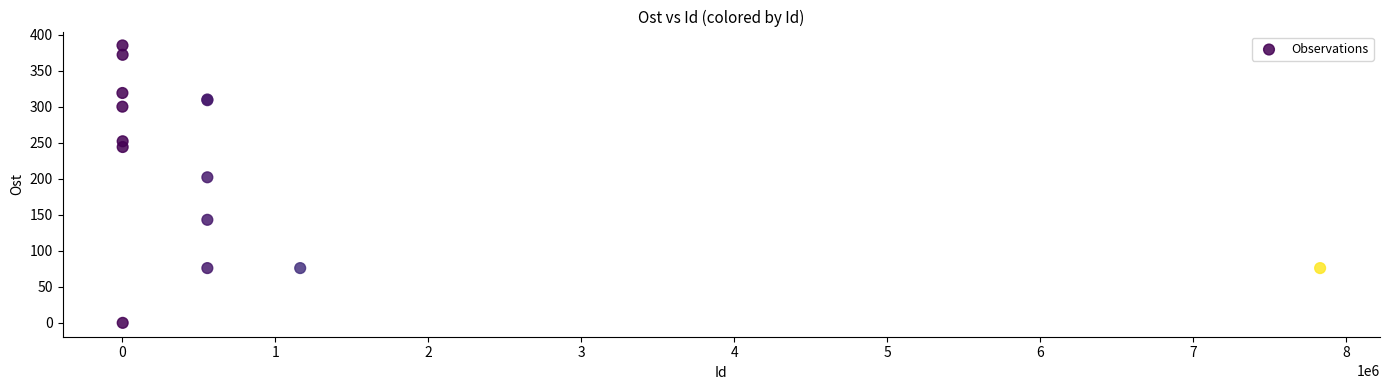

What Y value in the scatter plot is closest to 192?

202